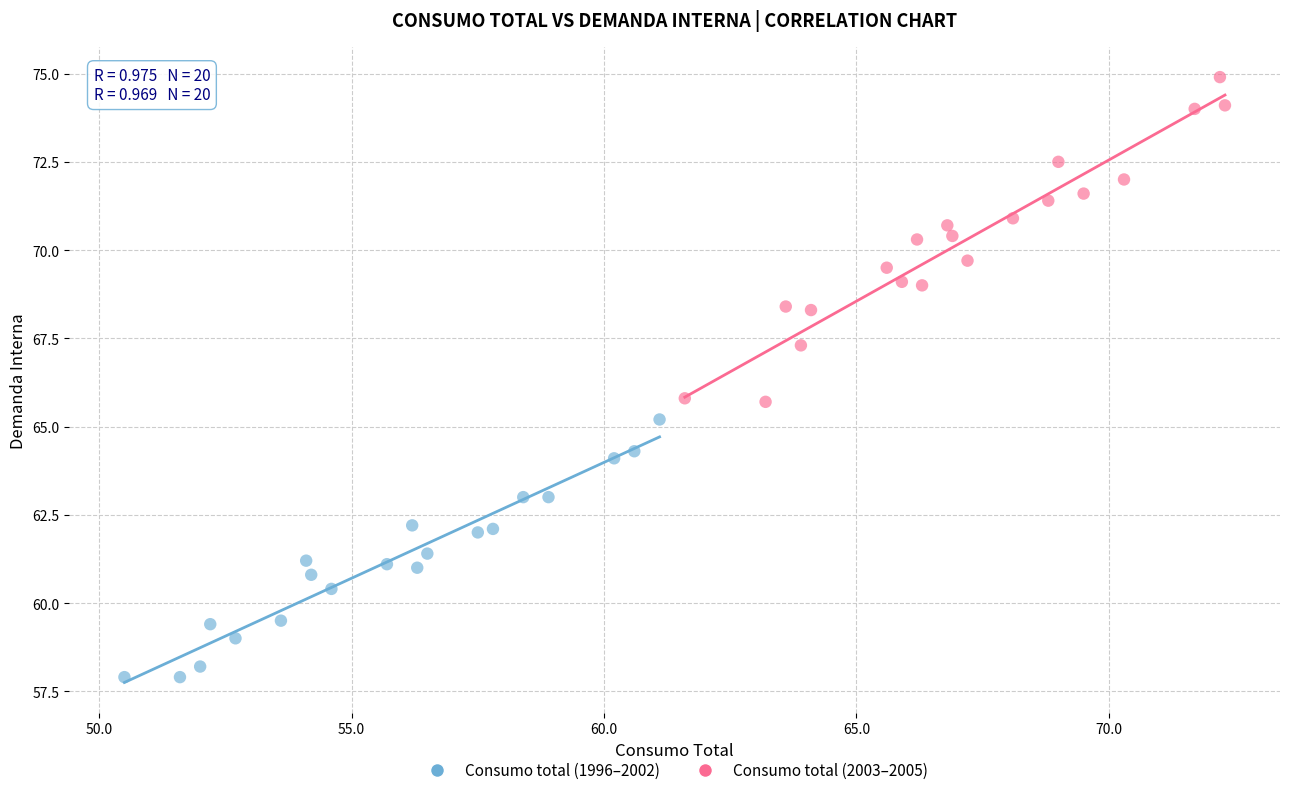

Which series reaches the maximum Y coordinate?

Consumo total (2003–2005)